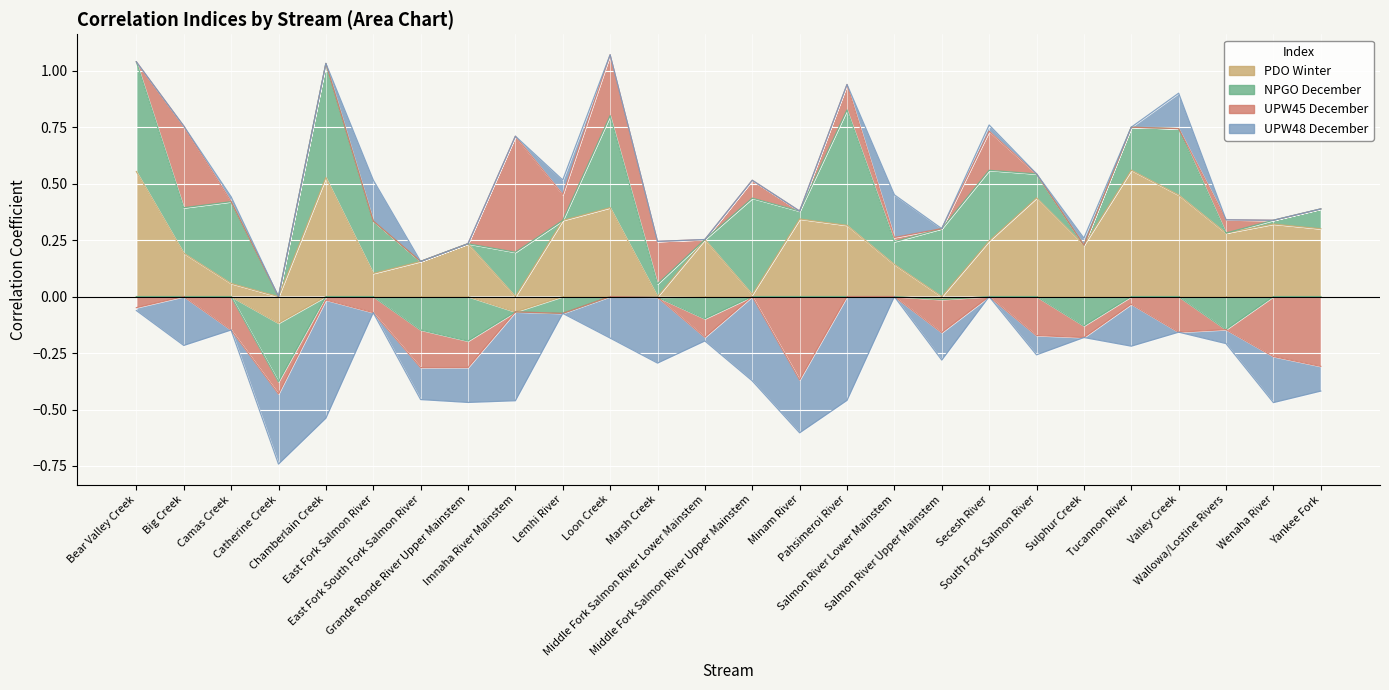

What is the difference between the maximum and minimum values in the pdo_win series?

0.7